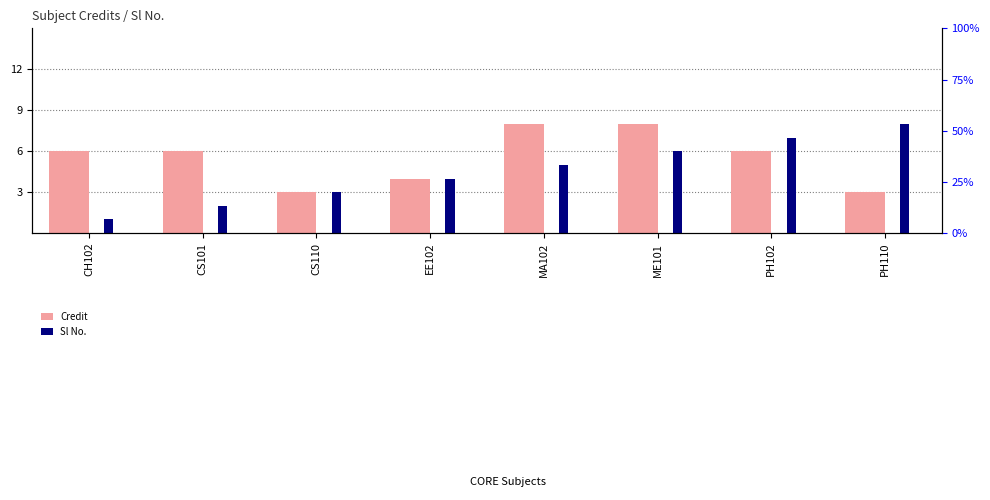

What is the label of the 6th bar from the right?

CS110